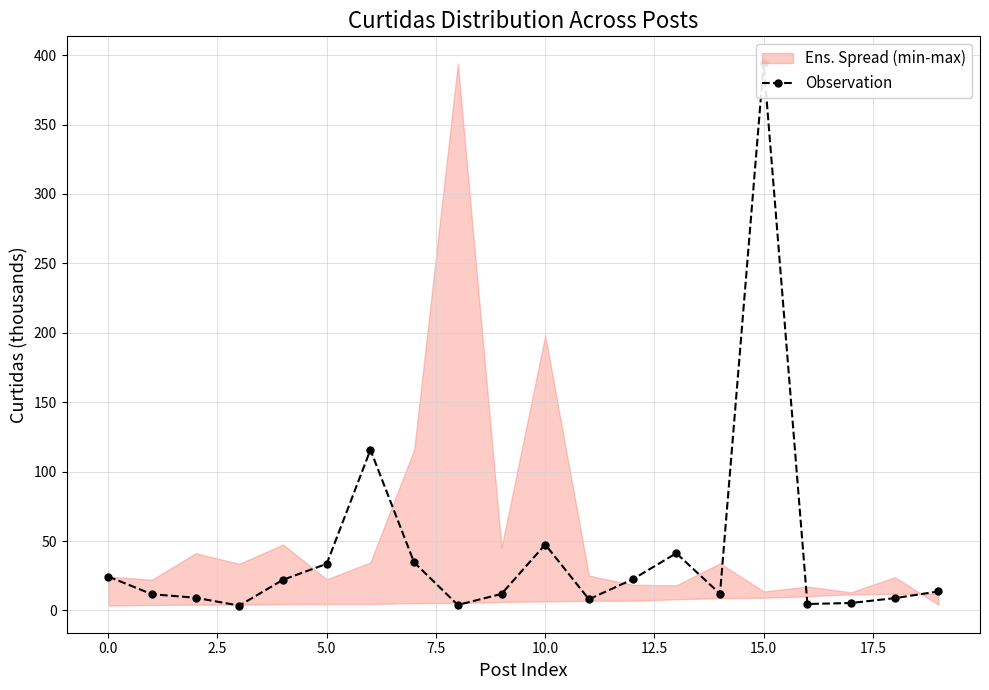

True or false: the data shows 59.1 at 5.0.

False